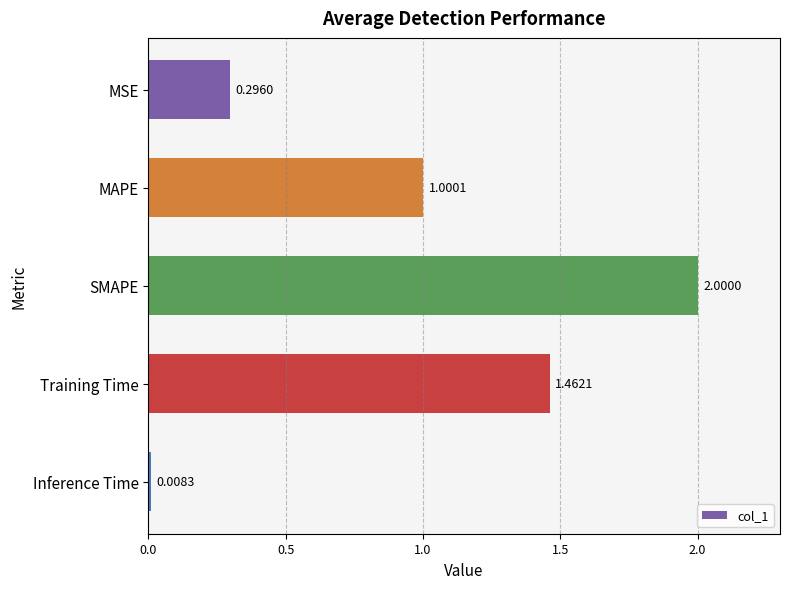

Rank the categories by value from lowest to highest.

Inference Time, MSE, MAPE, Training Time, SMAPE